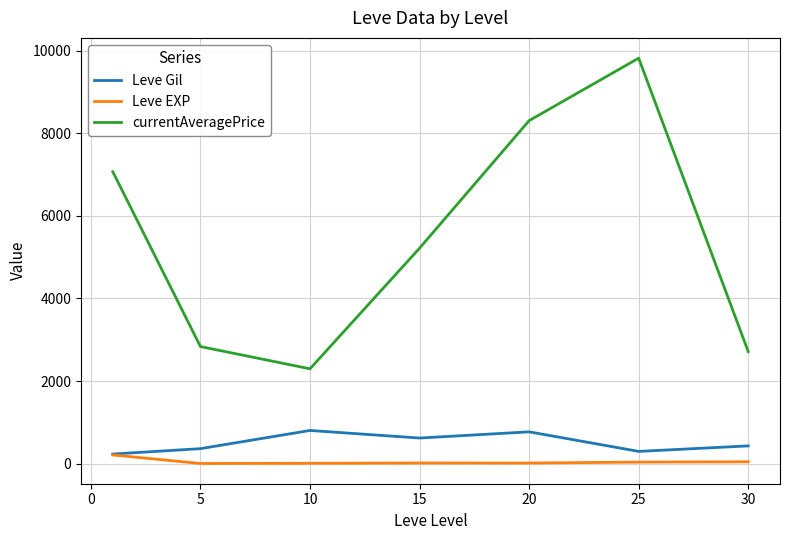

Which series has the largest total across all categories?

currentAveragePrice